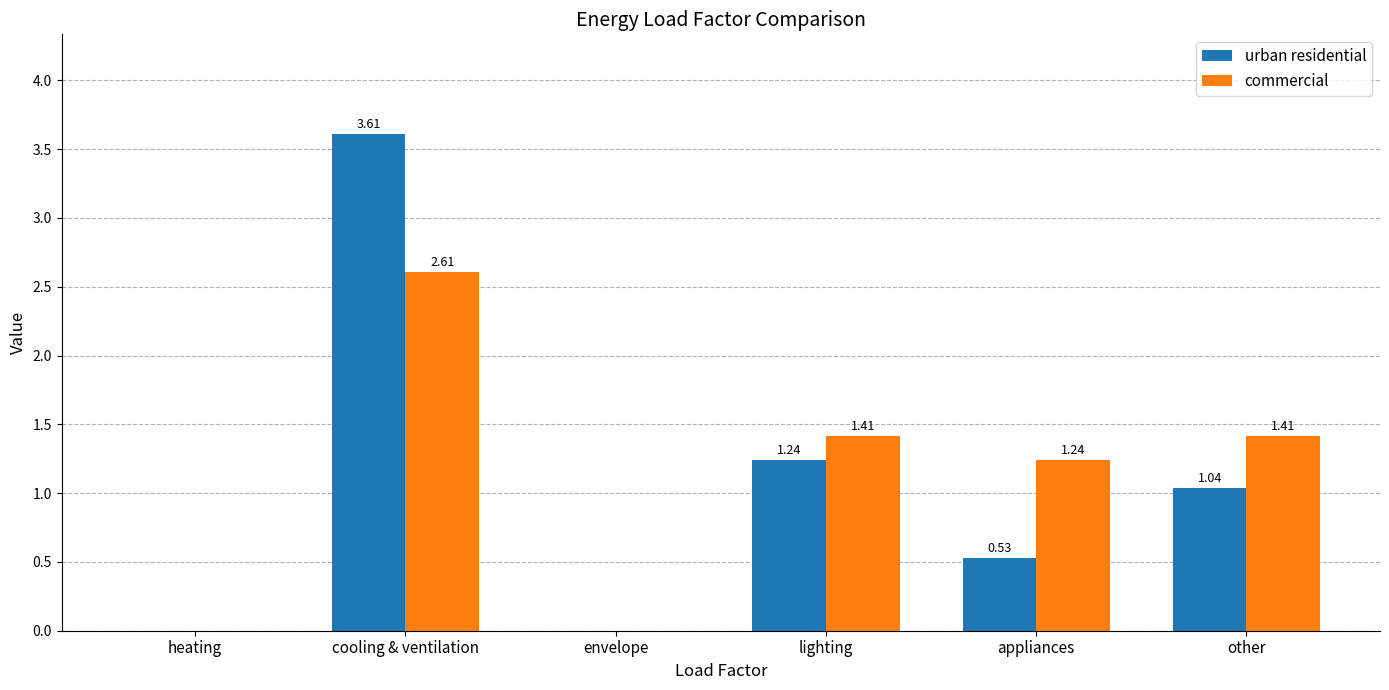

True or false: urban residential has a value of 0.2 at appliances.

False